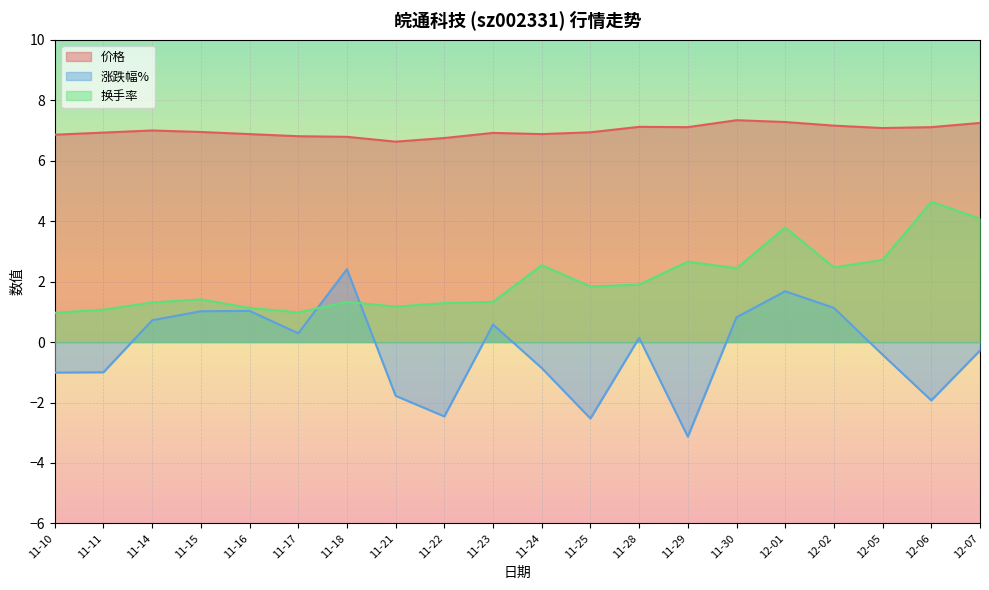

What position from the right is 12-01?

5